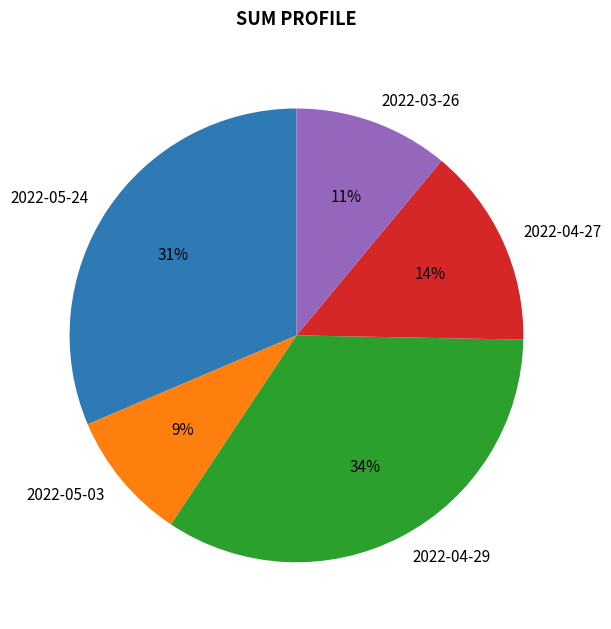

The 2022-05-03 slice represents 9% of the pie. True or false?

True